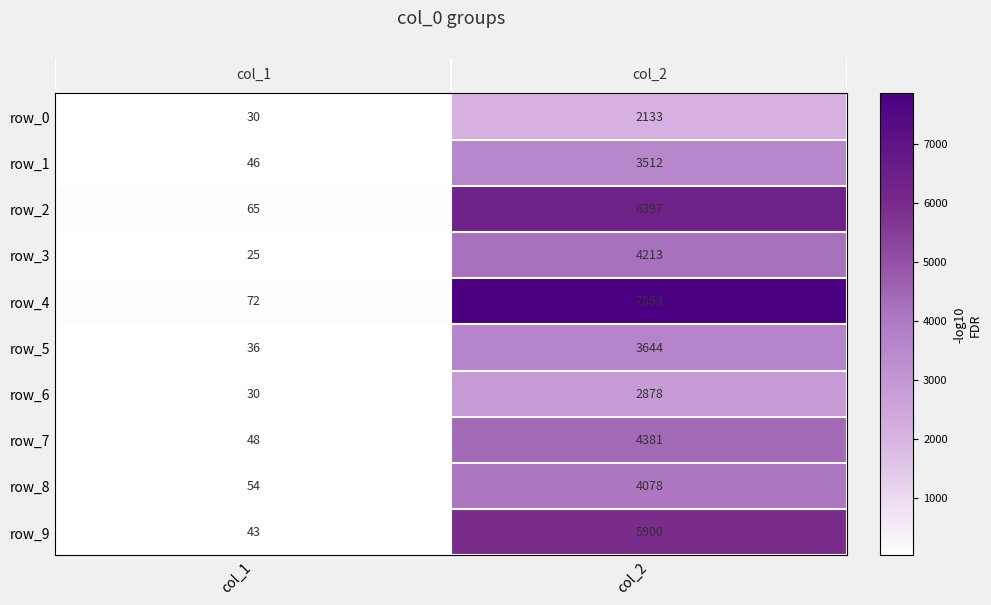

How many values in the row_8 series are below 4078?

1